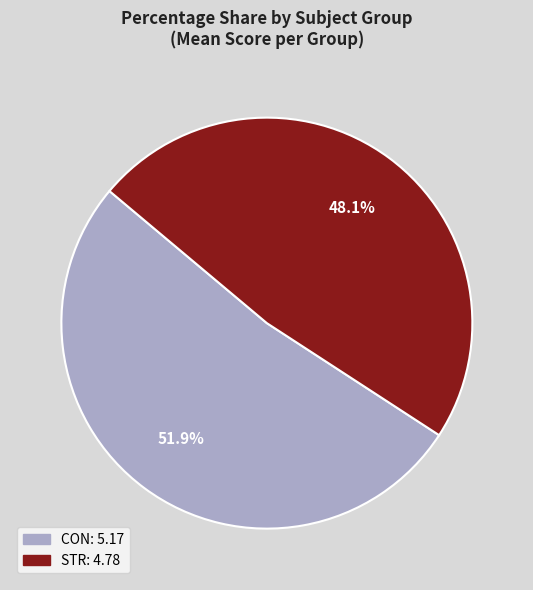

Which category has the smallest portion of the pie?

STR